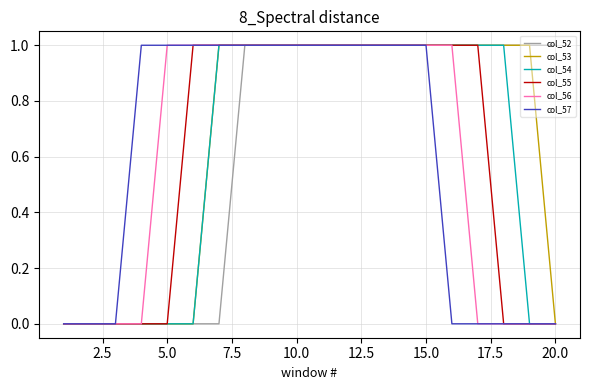

What are all the series names shown in the legend?

col_52, col_53, col_54, col_55, col_56, col_57